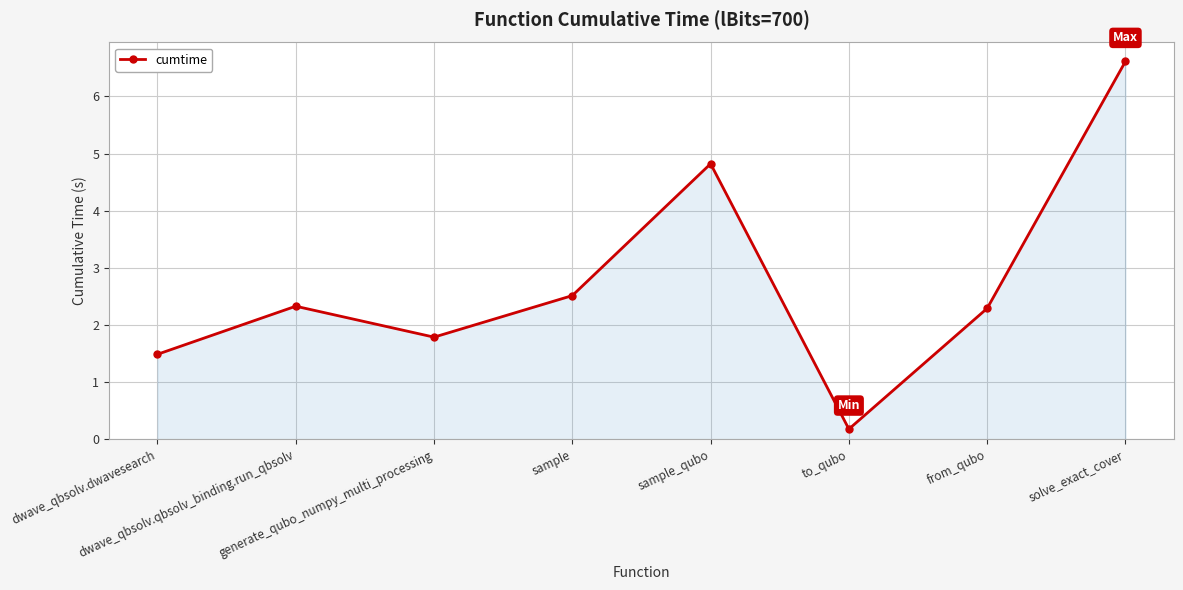

Does the chart have visible grid lines?

Yes